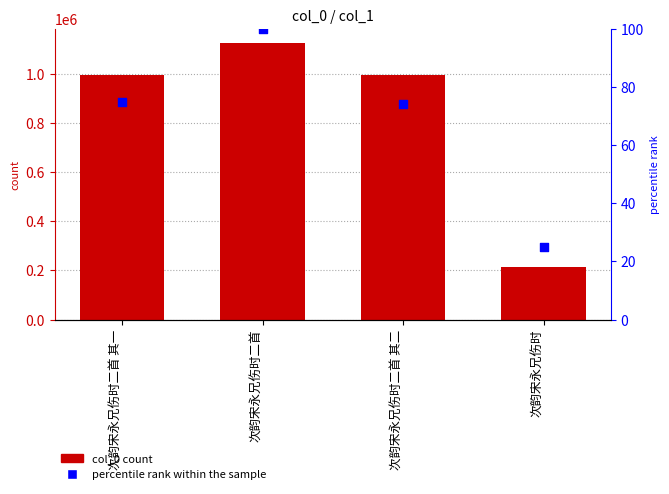

Which series contains the highest Y value?

col_0